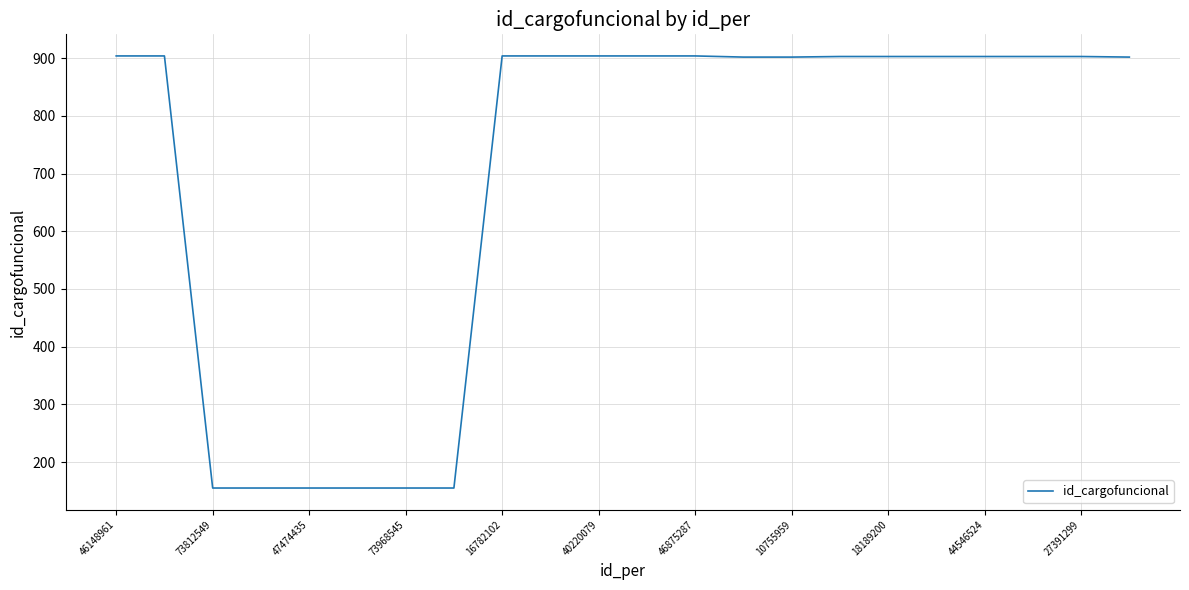

What is the difference between the maximum and minimum values?

749